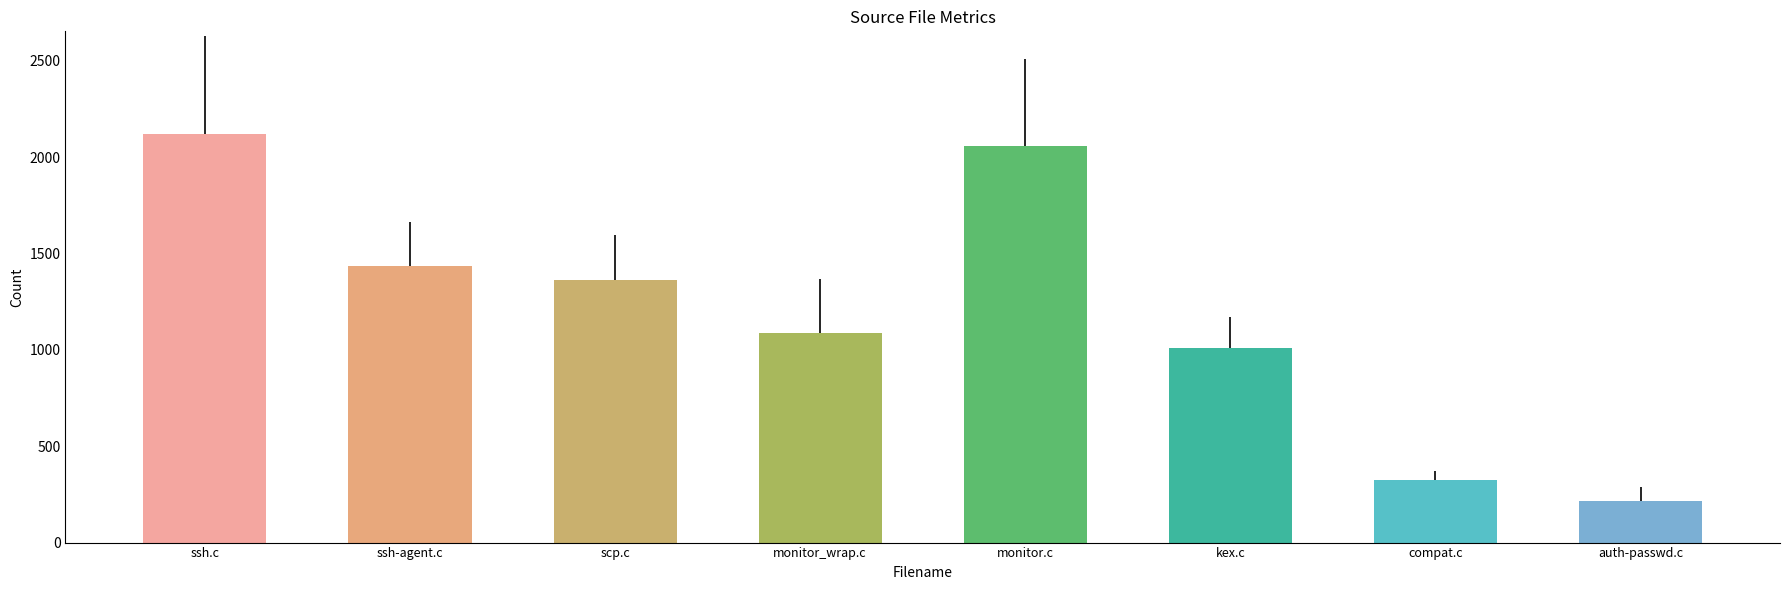

Where does the Blanks series first go above 120?

ssh.c